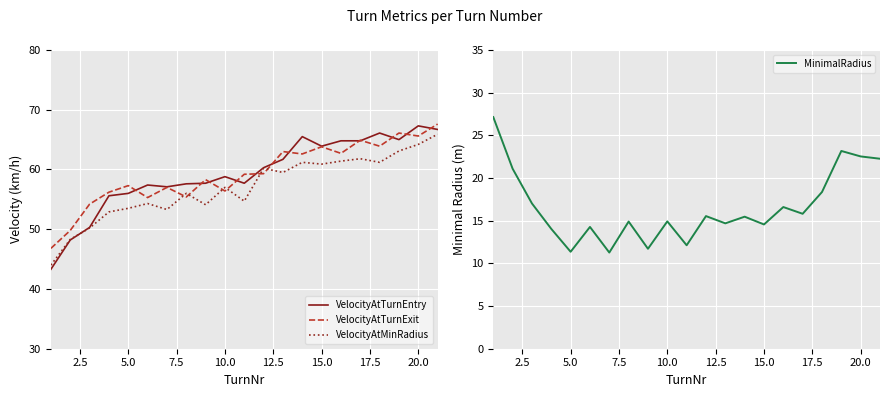

What is the maximum value for VelocityAtTurnEntry?

67.3